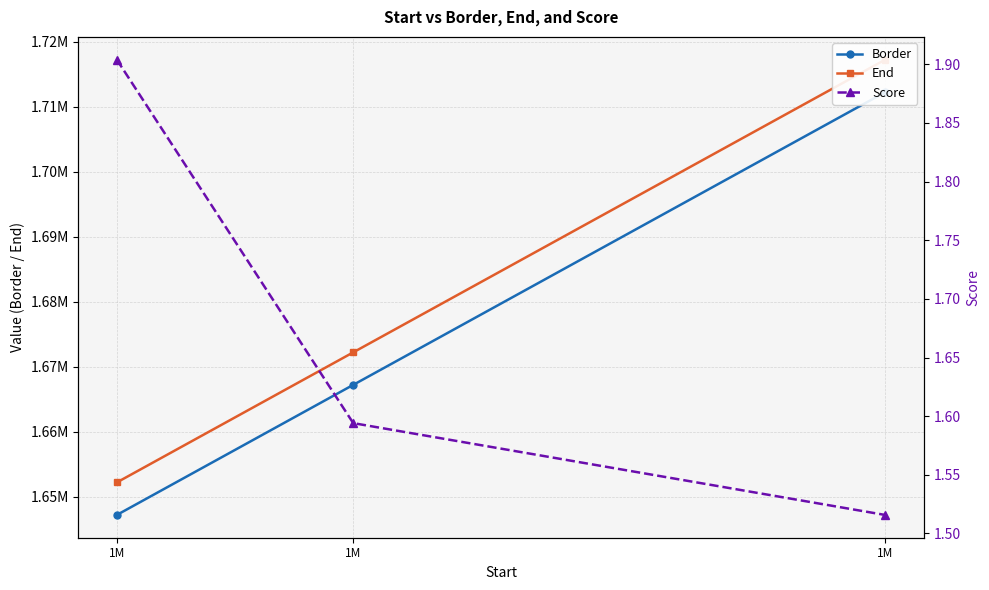

List the series in order of their peak value, highest first.

End, Border, Score